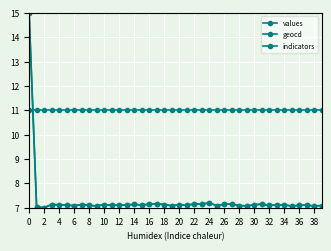

Does the chart have visible grid lines?

Yes